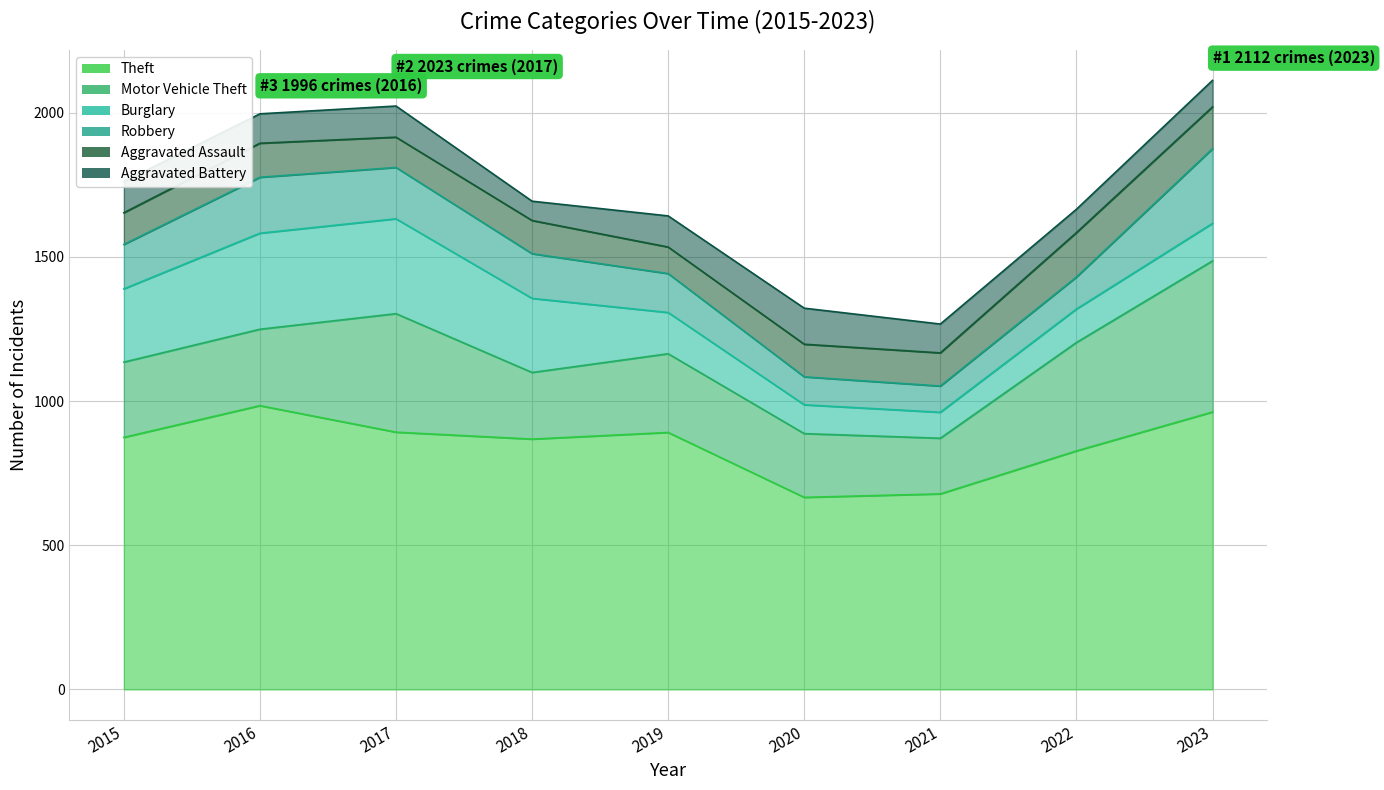

True or false: Motor Vehicle Theft and Aggravated Battery intersect in this chart.

False